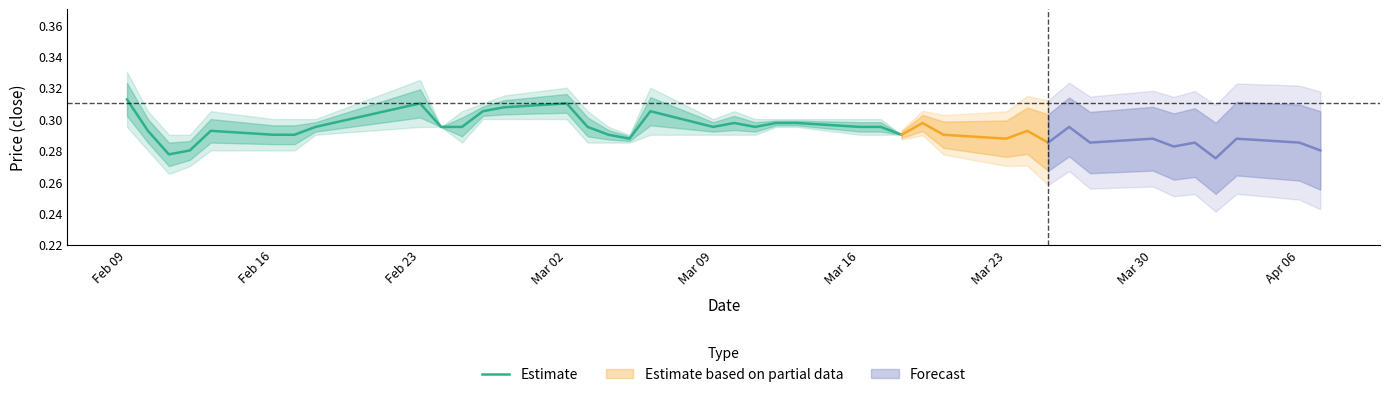

The value of Estimate at Mar 16 is 0.1. True or false?

False